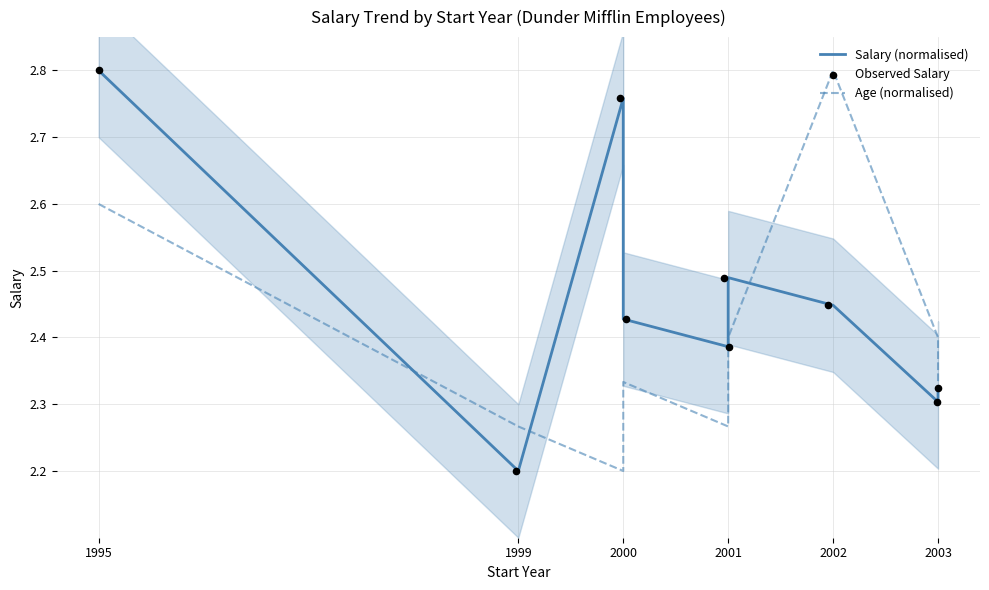

Which series has the largest total across all categories?

Salary (normalised)